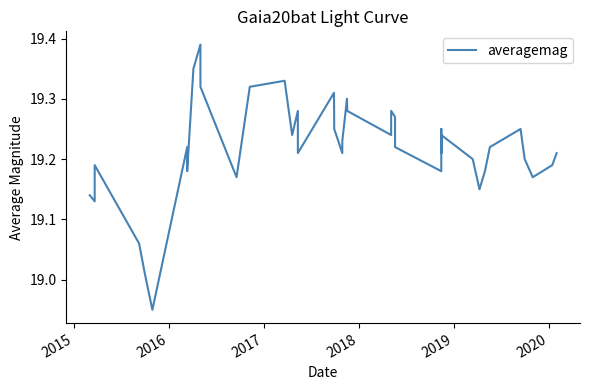

Reading left to right, list all the values displayed in this chart.

19.1	19.1	19.2	19.1	19.0	18.9	19.2	19.2	19.4	19.4	19.3	19.2	19.3	19.3	19.2	19.3	19.2	19.3	19.2	19.2	19.2	19.3	19.3	19.2	19.3	19.3	19.2	19.2	19.2	19.2	19.2	19.2	19.1	19.2	19.2	19.2	19.2	19.2	19.2	19.2